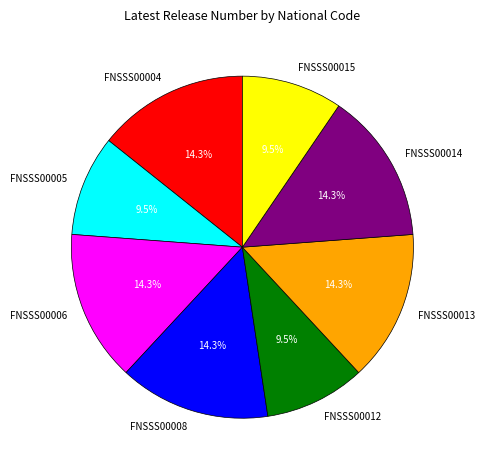

What portion of the pie excludes FNSSS00004?

85.7%